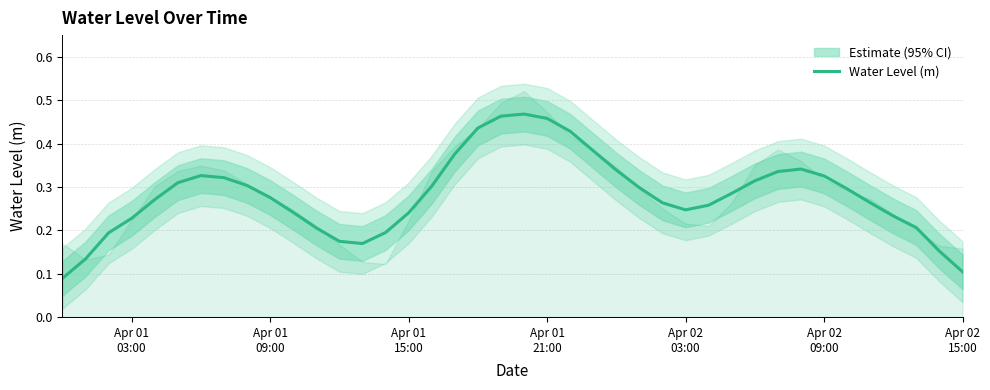

True or false: the data shows 0.1 at 13.

False